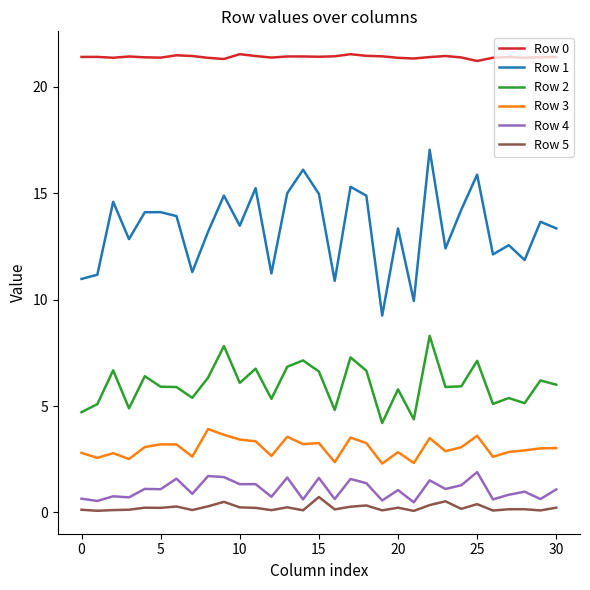

What are all the series names shown in the legend?

Row 0, Row 1, Row 2, Row 3, Row 4, Row 5